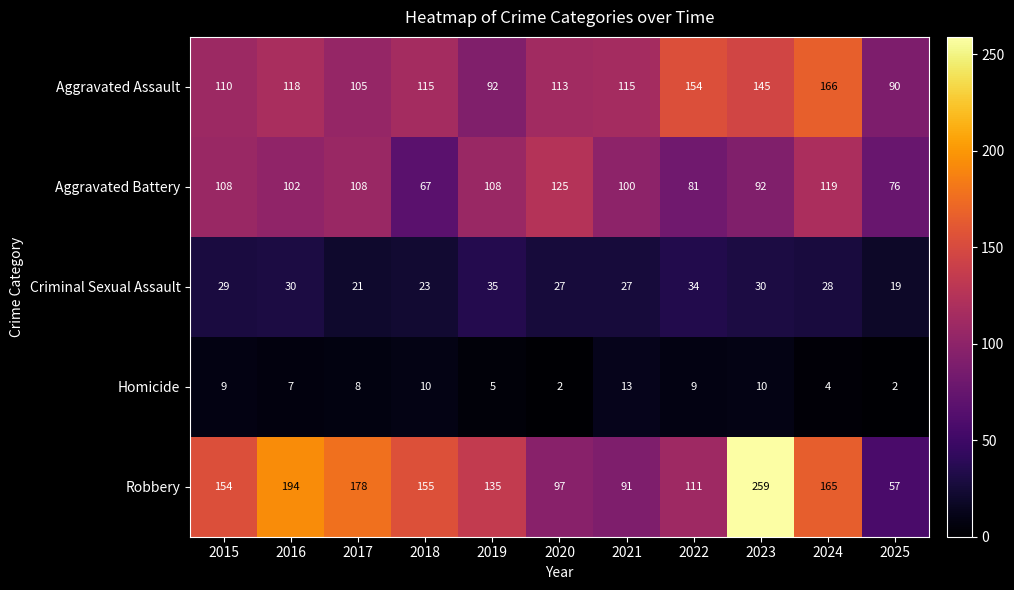

How many categories are shown in the chart?

11